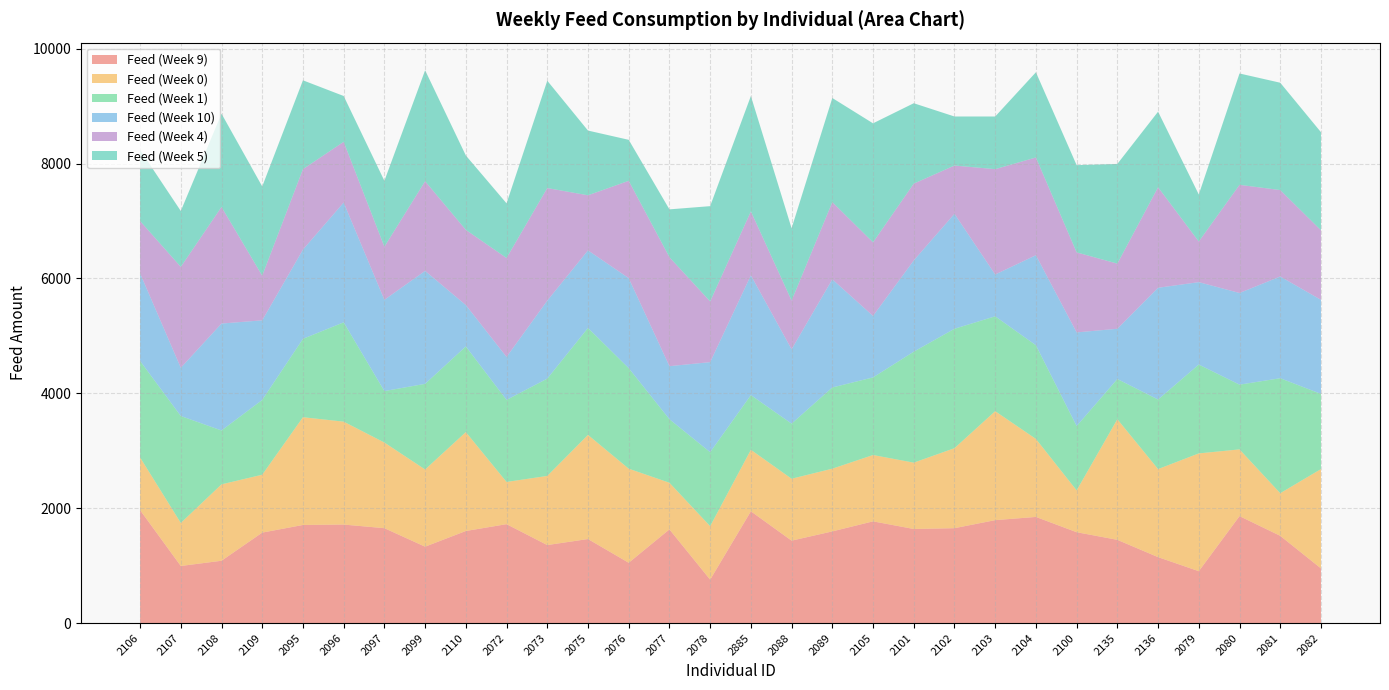

Reading right to left, extract all data points from this chart.

Feed (Week 9): 952	1519	1862	903	1148	1449	1582	1848	1792	1652	1638	1771	1596	1435	1946	756	1631	1050	1463	1358	1722	1603	1330	1652	1715	1708	1575	1085	994	1967
Feed (Week 0): 1729	742	1162	2051	1533	2100	728	1358	1897	1393	1155	1155	1092	1078	1071	931	812	1638	1813	1204	735	1722	1344	1491	1792	1876	1008	1330	749	917
Feed (Week 1): 1309	2002	1127	1547	1211	700	1120	1631	1652	2079	1932	1351	1414	959	952	1288	1106	1750	1862	1694	1428	1491	1491	896	1729	1365	1302	938	1862	1680
Feed (Week 10): 1638	1771	1596	1435	1946	875	1631	1568	728	2002	1589	1071	1883	1295	2086	1568	924	1568	1351	1358	749	721	1967	1589	2086	1554	1386	1862	840	1526
Feed (Week 4): 1211	1505	1883	707	1750	1134	1393	1701	1834	840	1337	1281	1344	847	1113	1057	1897	1694	959	1960	1722	1309	1561	924	1057	1400	777	2030	1757	910
Feed (Week 5): 1708	1869	1939	819	1316	1736	1519	1484	917	854	1400	2072	1813	1260	2009	1659	833	714	1127	1869	952	1295	1932	1148	798	1547	1554	1624	973	1239